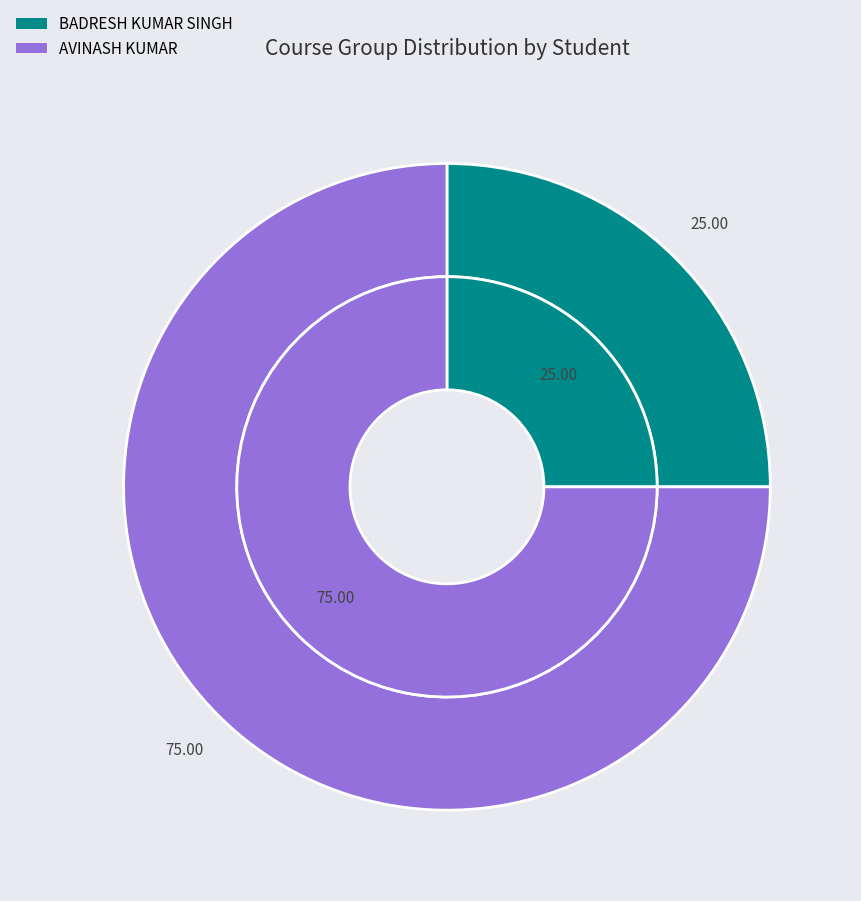

To the nearest percent, what is the difference between the largest and smallest slice percentages?

50%